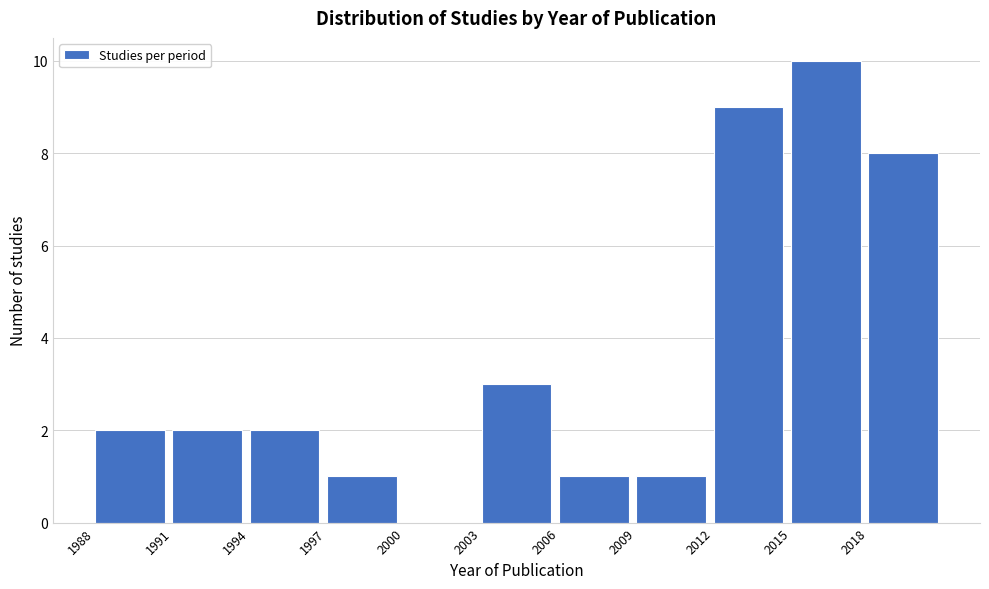

Reading left to right, transcribe this chart: for each bar, give the range it covers on the x-axis and its height. The values are not printed on the chart, so give them approximately, as read against the axis.

1988 to 1991: 2
1991 to 1994: 2
1994 to 1997: 2
1997 to 2000: 1
2000 to 2003: 0
2003 to 2006: 3
2006 to 2009: 1
2009 to 2012: 1
2012 to 2015: 9
2015 to 2018: 10
2018 to 2021: 8